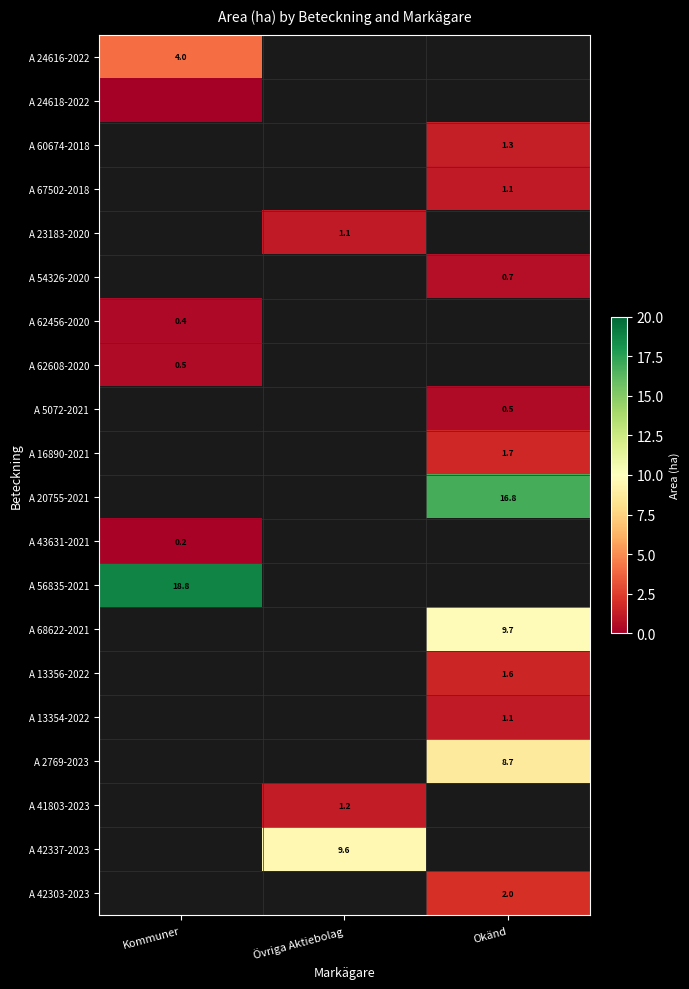

How many data points in A 42337-2023 are above 9?

1